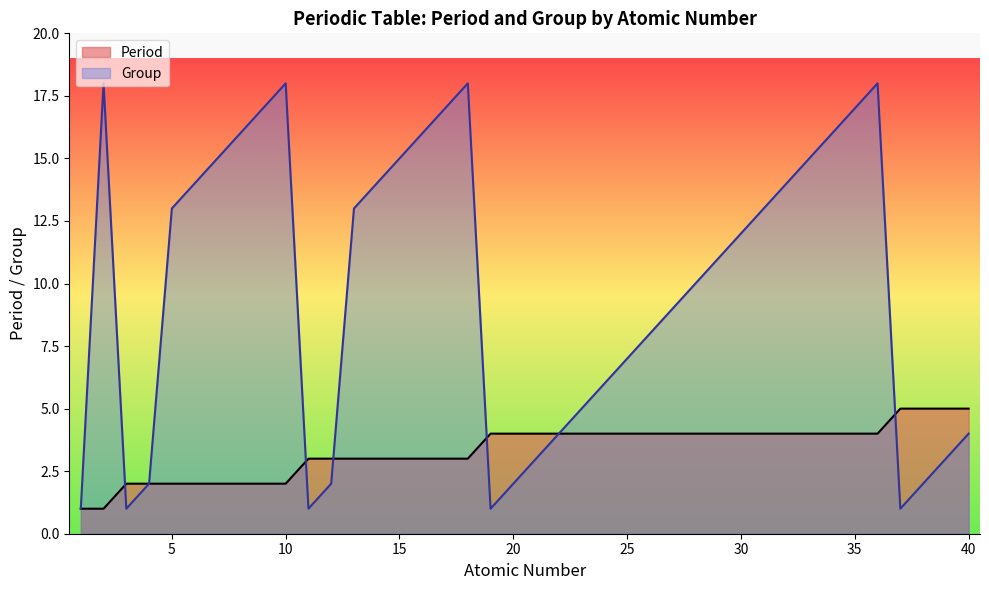

How many interior local valleys does the Group series have?

4